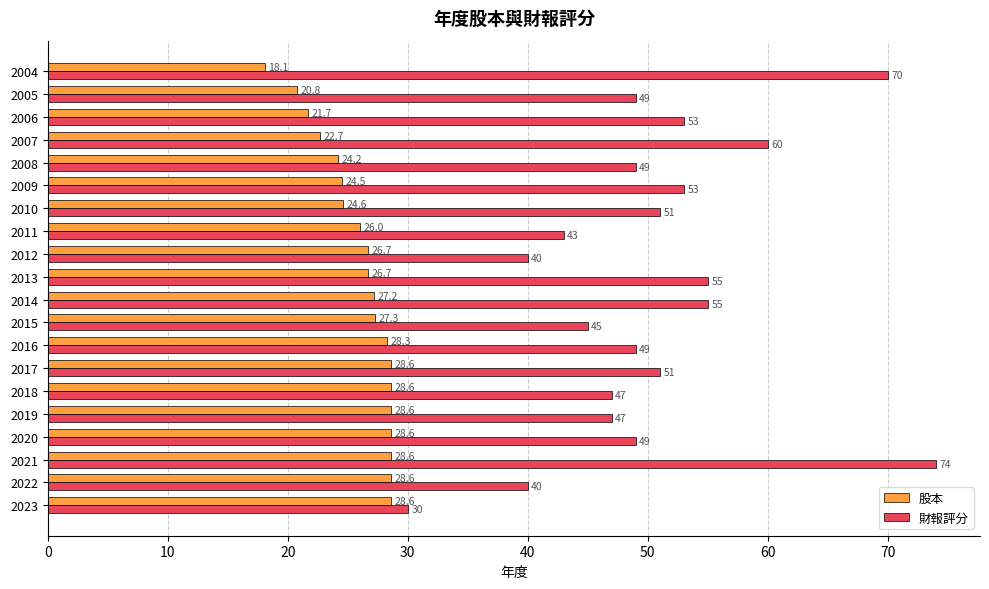

At how many categories does at least one series exceed 28?

20